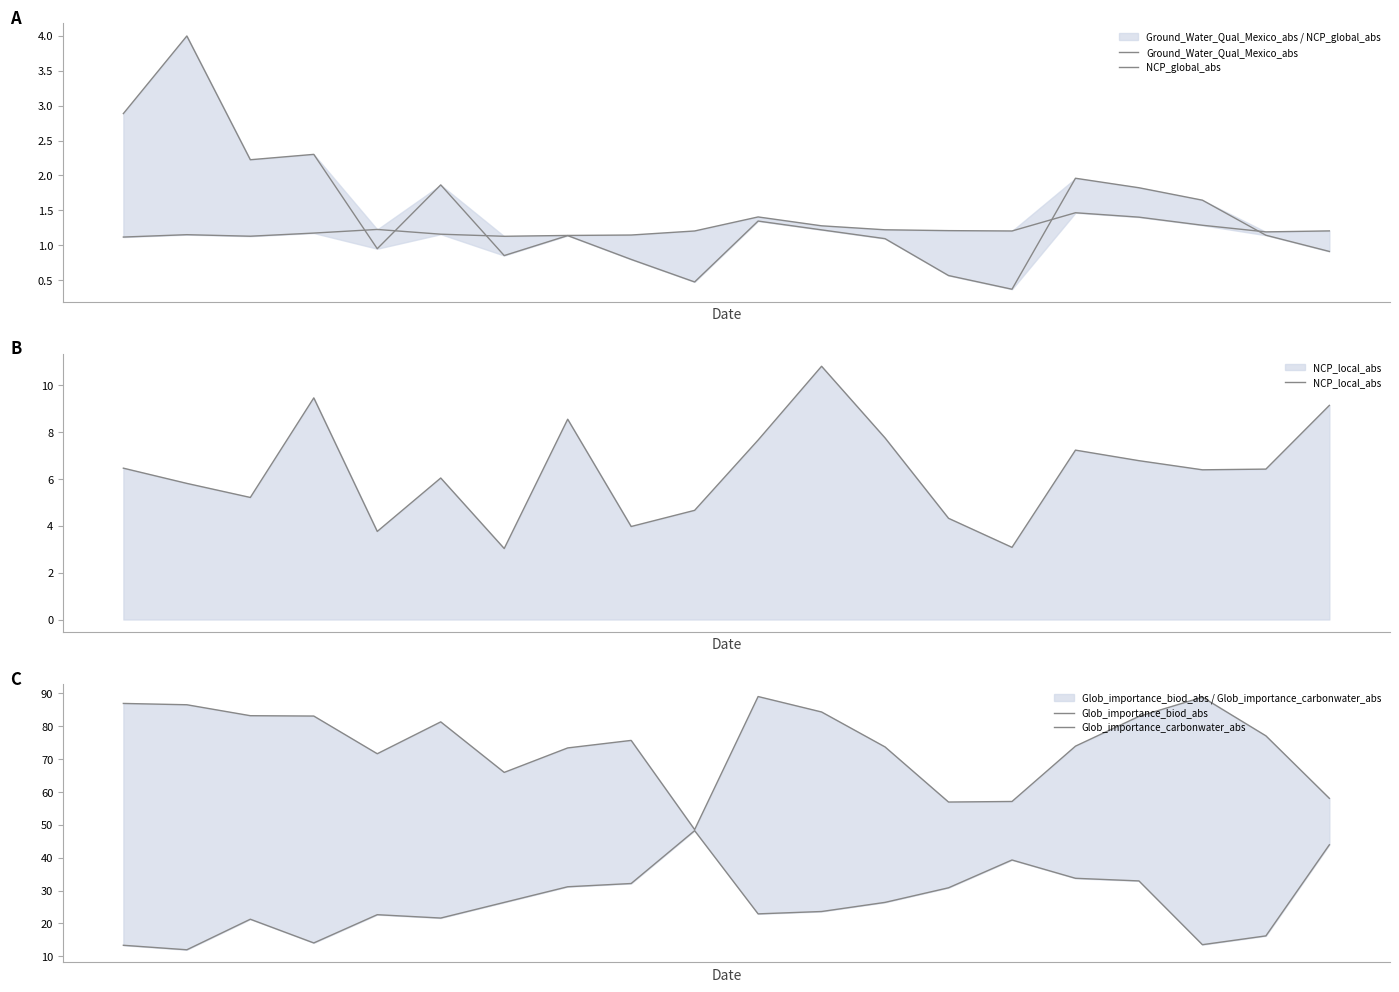

Reading right to left, extract all data points from this chart.

Ground_Water_Qual_Mexico_abs: 19=1.2	18=1.2	17=1.3	16=1.4	15=1.5	14=1.2	13=1.2	12=1.2	11=1.3	10=1.4	9=1.2	8=1.1	7=1.1	6=1.1	5=1.2	4=1.2	3=1.2	2=1.1	1=1.2	0=1.1
NCP_global_abs: 19=0.9	18=1.1	17=1.6	16=1.8	15=2.0	14=0.4	13=0.6	12=1.1	11=1.2	10=1.3	9=0.5	8=0.8	7=1.1	6=0.9	5=1.9	4=1.0	3=2.3	2=2.2	1=4.0	0=2.9
NCP_local_abs: 19=9.1	18=6.4	17=6.4	16=6.8	15=7.2	14=3.1	13=4.3	12=7.8	11=10.8	10=7.7	9=4.7	8=4.0	7=8.6	6=3.0	5=6.0	4=3.8	3=9.5	2=5.2	1=5.8	0=6.5
Glob_importance_biod_abs: 19=43.9	18=16.2	17=13.5	16=32.9	15=33.7	14=39.3	13=30.8	12=26.4	11=23.6	10=22.9	9=48.2	8=32.1	7=31.1	6=26.4	5=21.6	4=22.6	3=14.0	2=21.3	1=12.0	0=13.3
Glob_importance_carbonwater_abs: 19=58.0	18=77.1	17=88.8	16=83.0	15=73.9	14=57.1	13=56.9	12=73.7	11=84.3	10=89.0	9=48.5	8=75.7	7=73.4	6=66.0	5=81.3	4=71.6	3=83.1	2=83.2	1=86.5	0=86.9